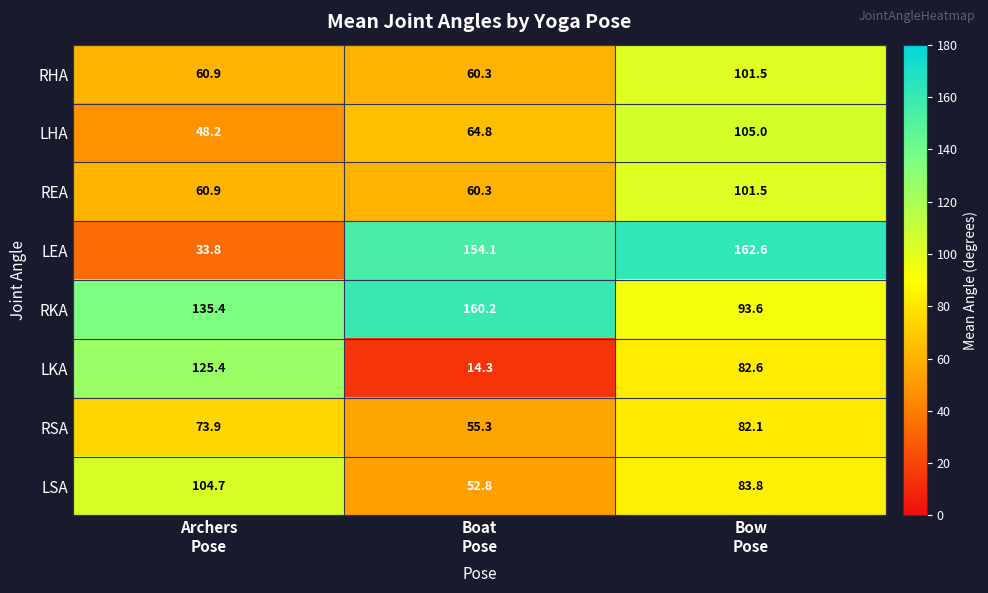

Which series has the largest total across all categories?

RKA